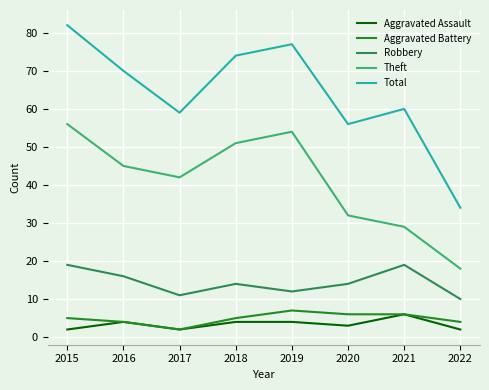

At which label does Total reach its minimum?

2022